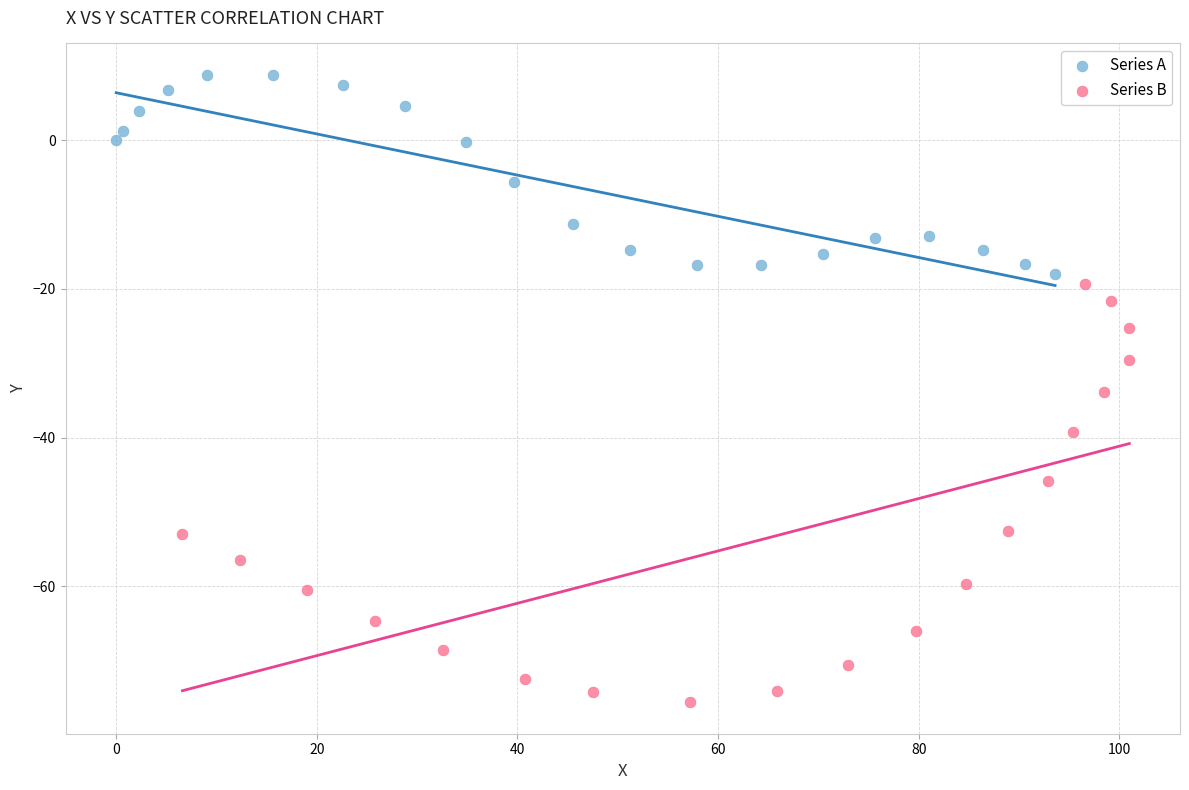

Which series reaches the maximum Y coordinate?

Series A